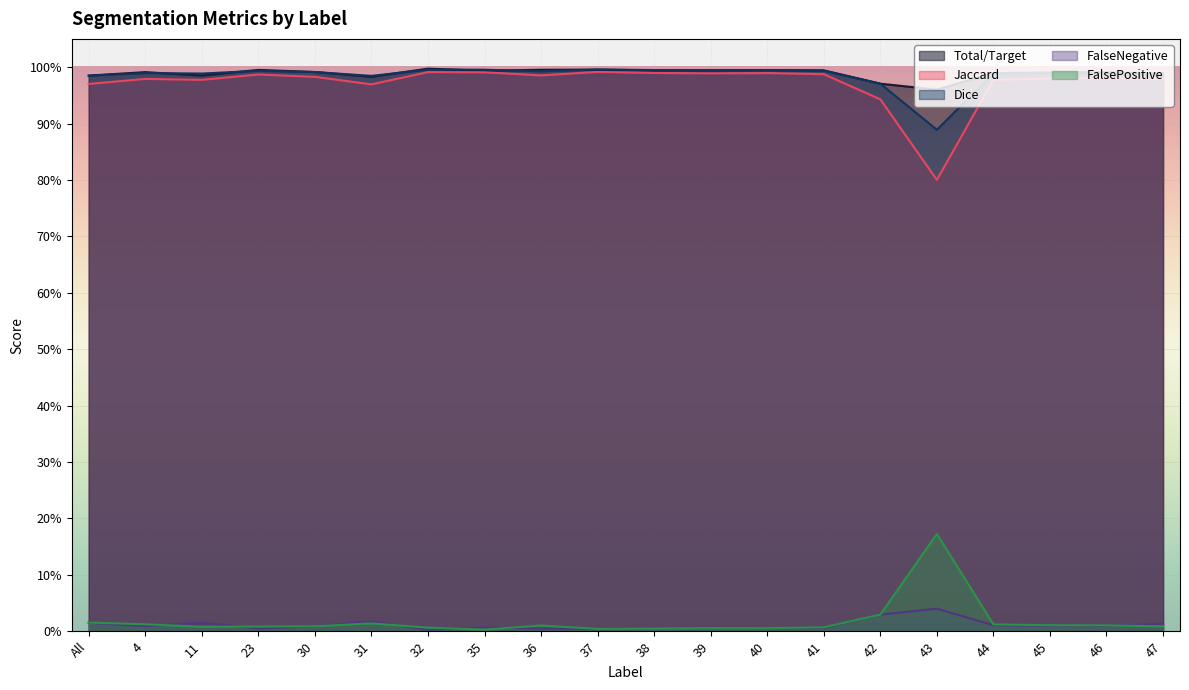

How many lines are shown in the chart?

5